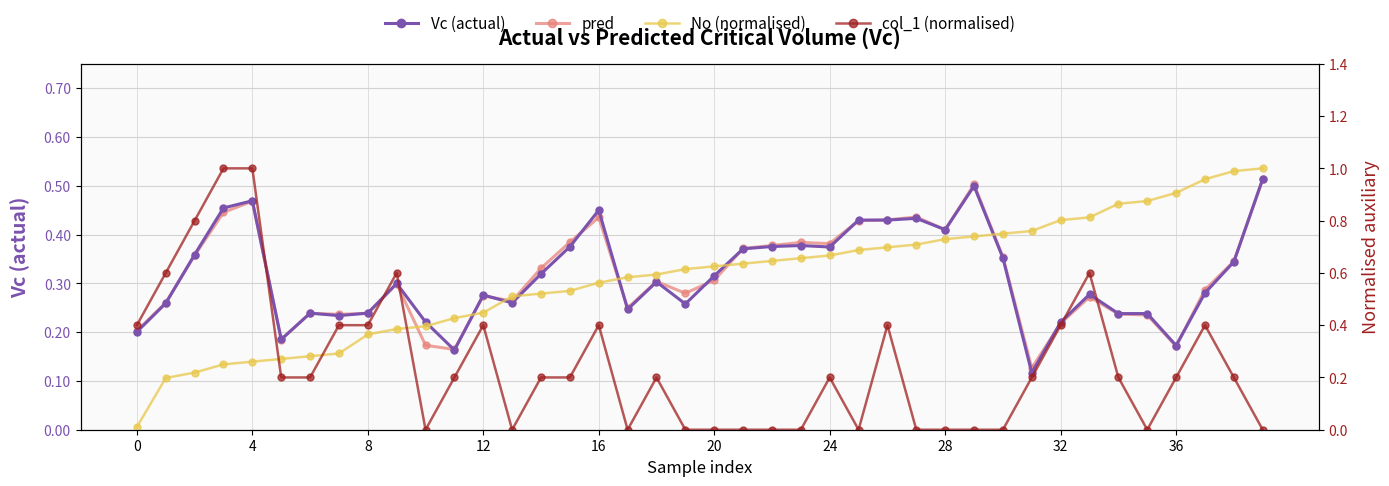

Is this an area chart (filled region under the line)?

No